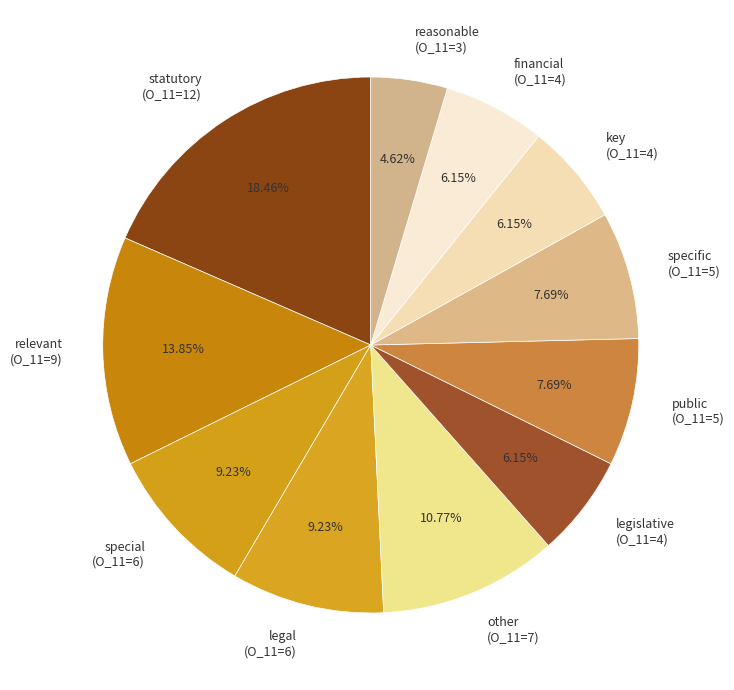

What percentage is the legislative slice, to the nearest percent?

6%